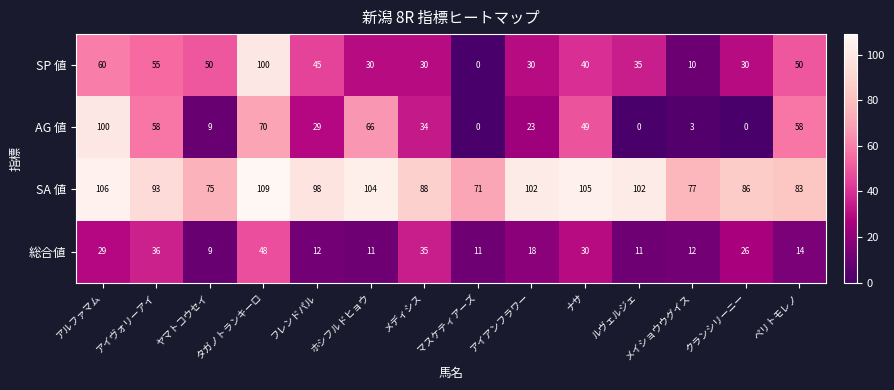

What is the difference between the second highest and second lowest values in the SA 値 series?

31